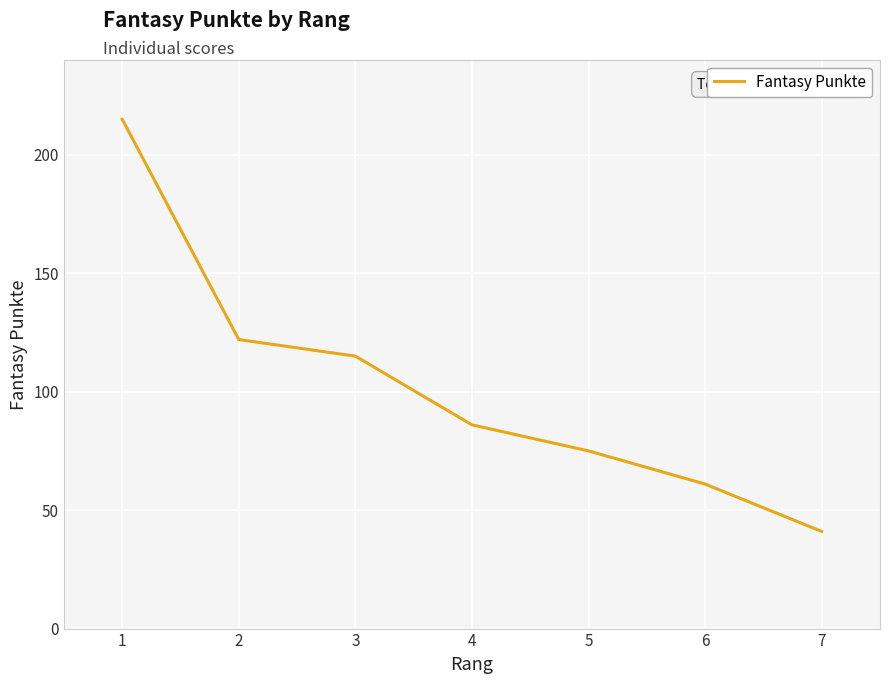

What is the change in value from 3 to 7?

-74